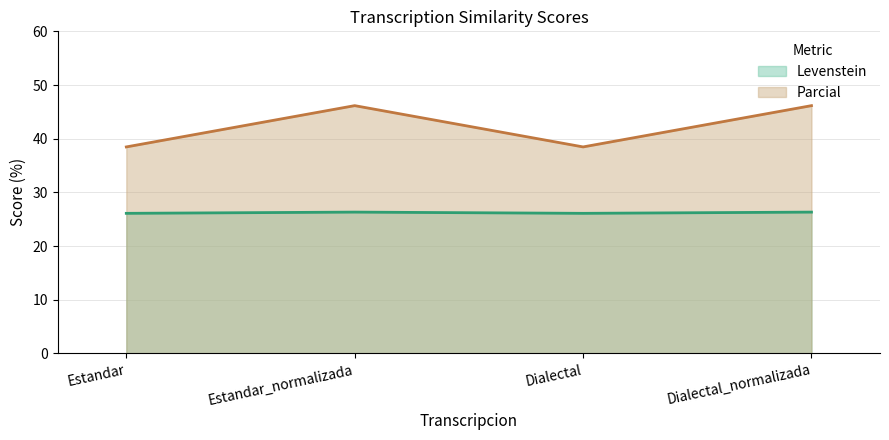

True or false: Levenstein and Parcial cross at least once.

False